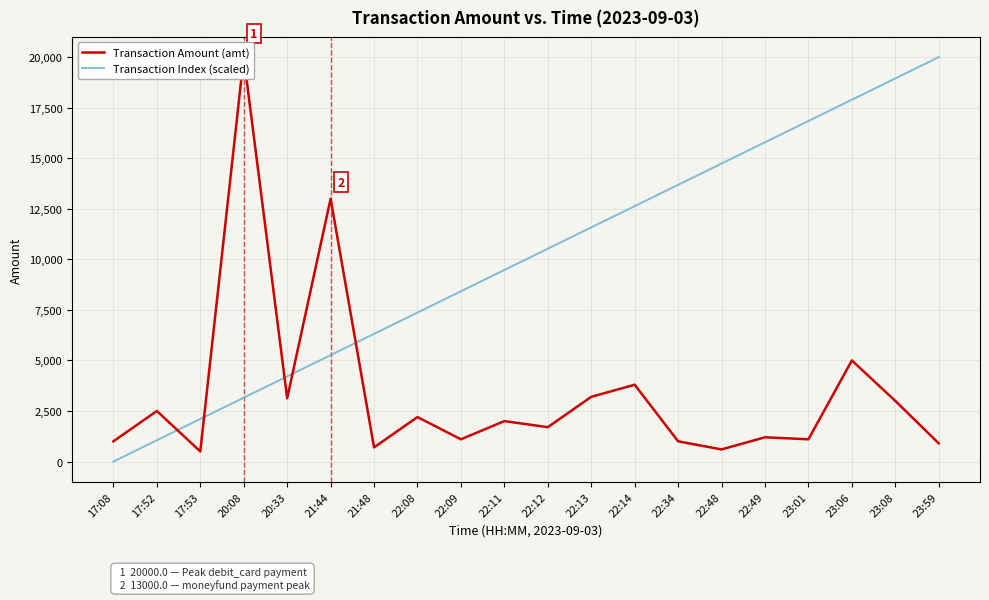

Is it true that Transaction Index (scaled) equals 9473.7 at 22:11?

True